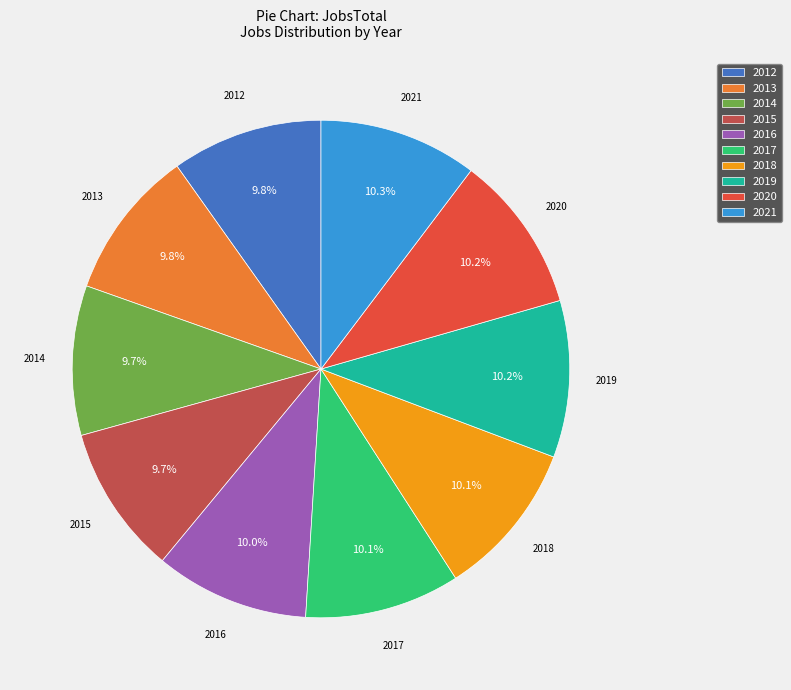

Is there a majority slice in this chart?

No